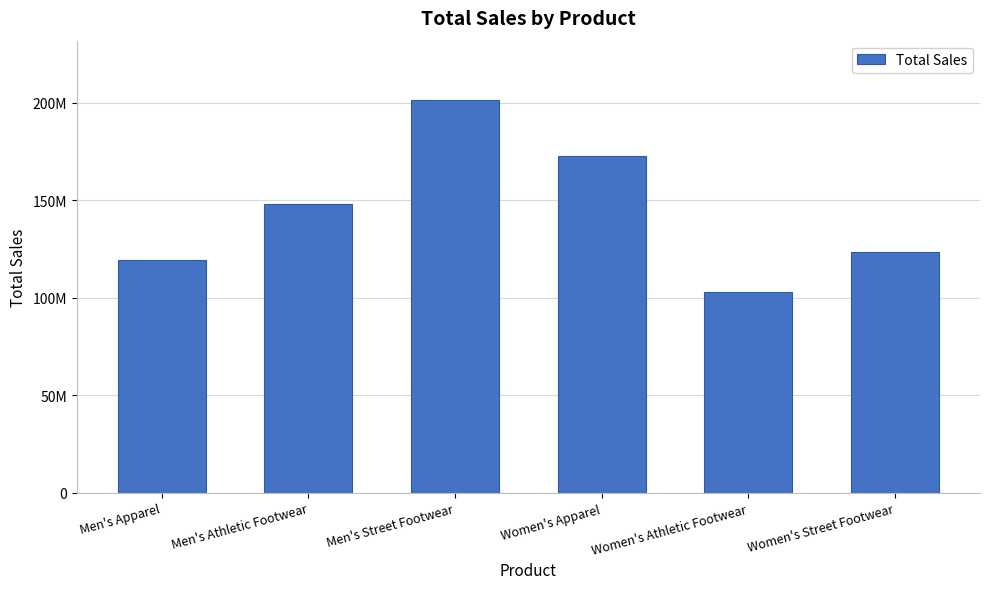

Which label corresponds to the largest value in the chart?

Men's Street Footwear